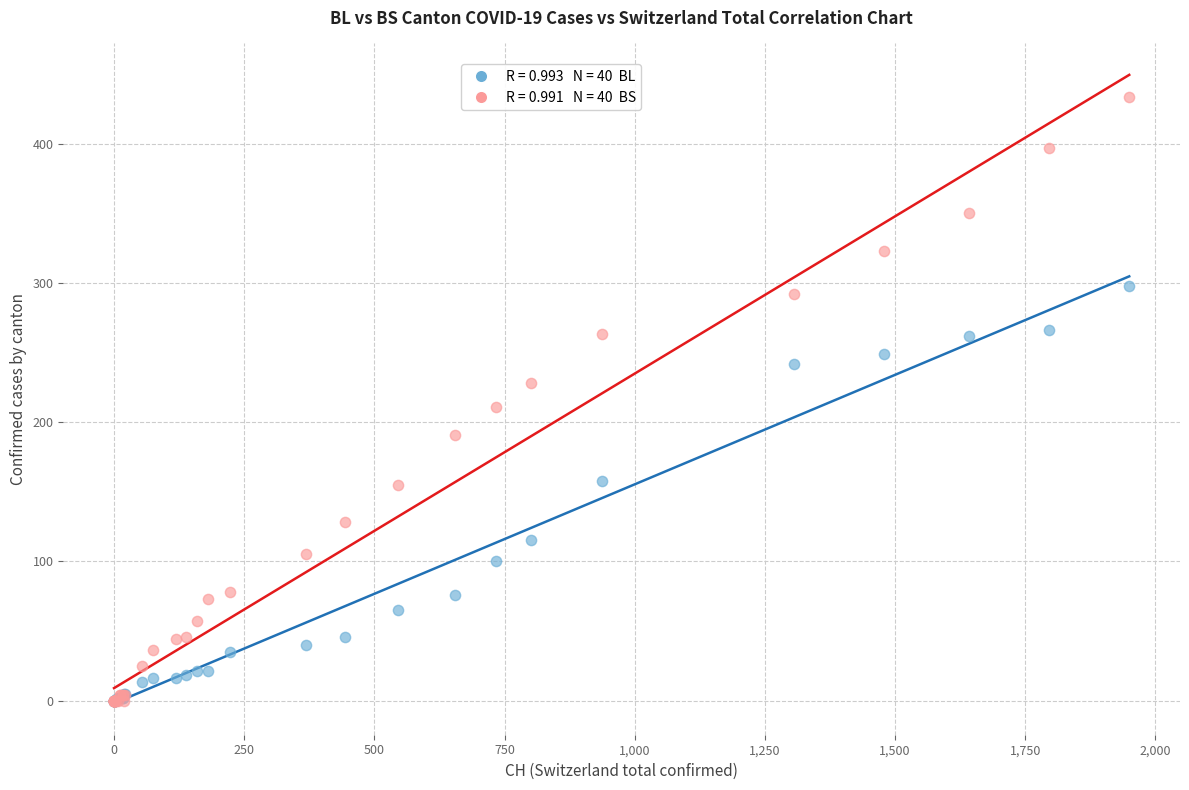

Across all series, what Y value is closest to 217?

211